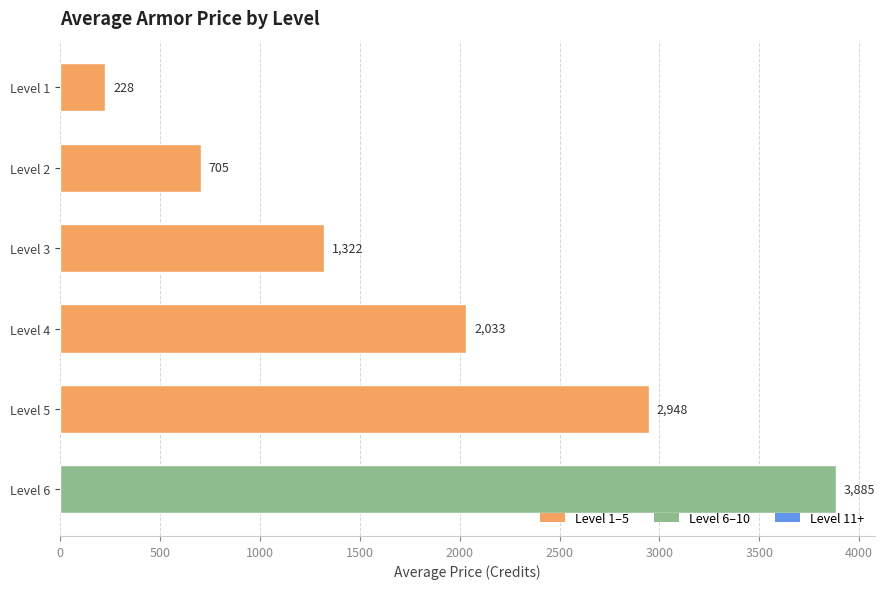

Is it true that the value at Level 1 is 227.5?

True